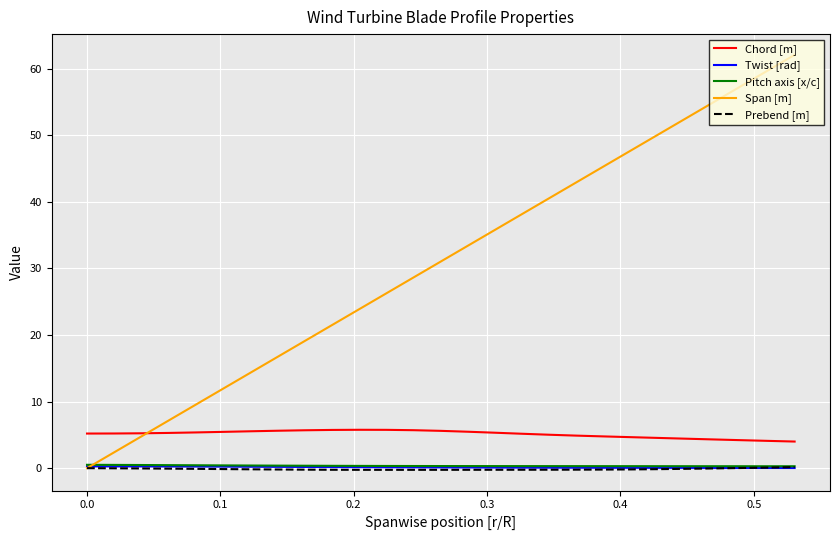

True or false: Chord [m] and Twist [rad] intersect in this chart.

False